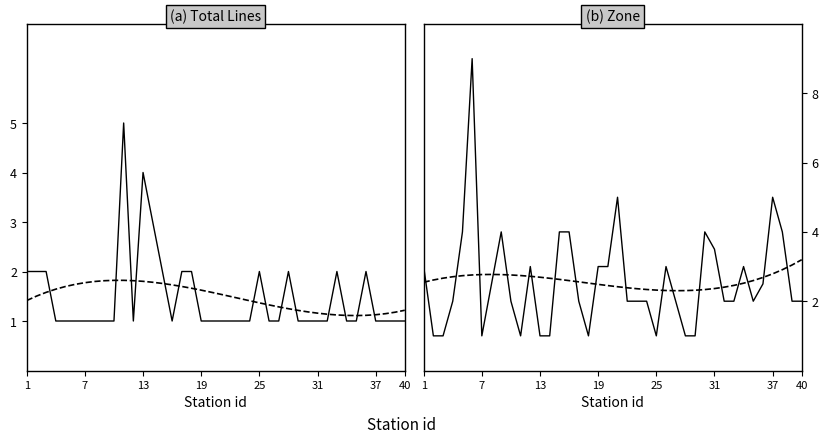

The total_lines series shows 0.5 at 19. True or false?

False